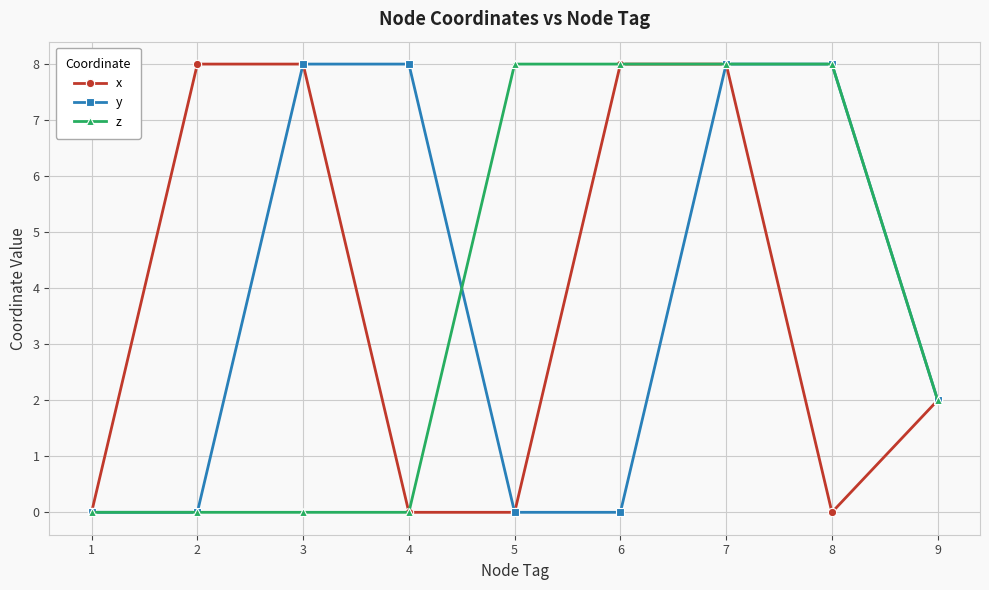

The value of z at 2 is -5. True or false?

False